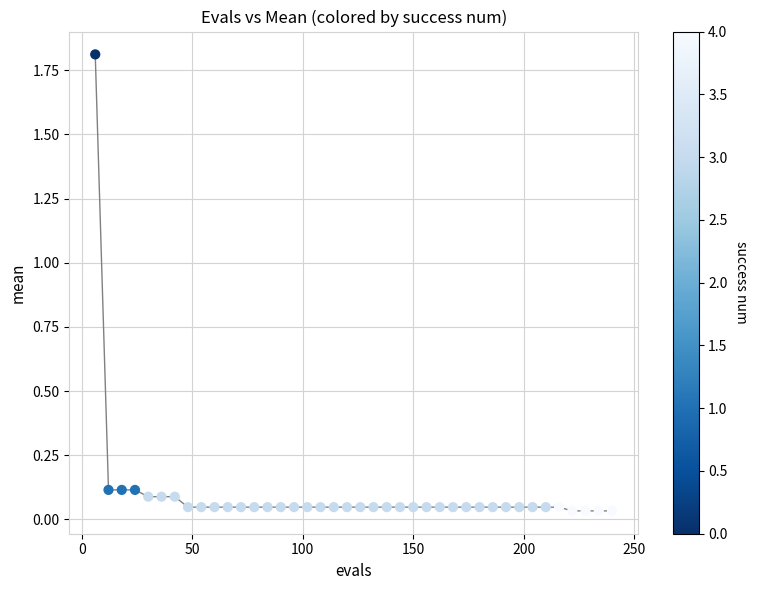

What is the range of X values (max minus min)?

234.0